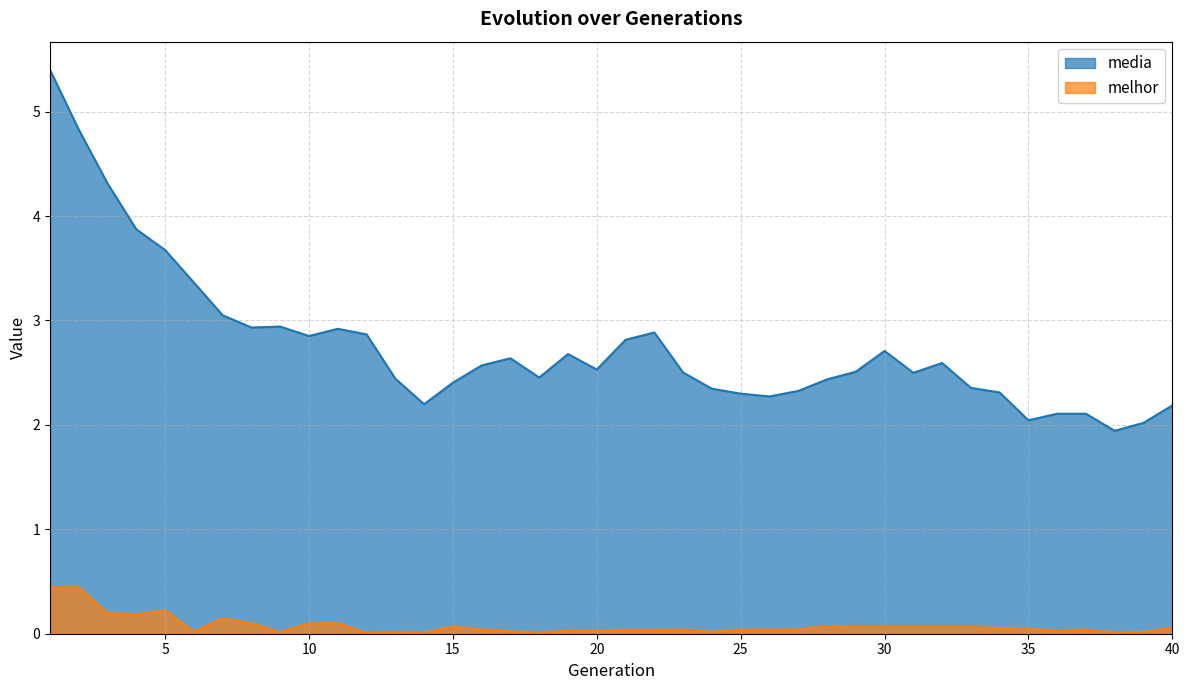

Which series has the widest spread of values?

media